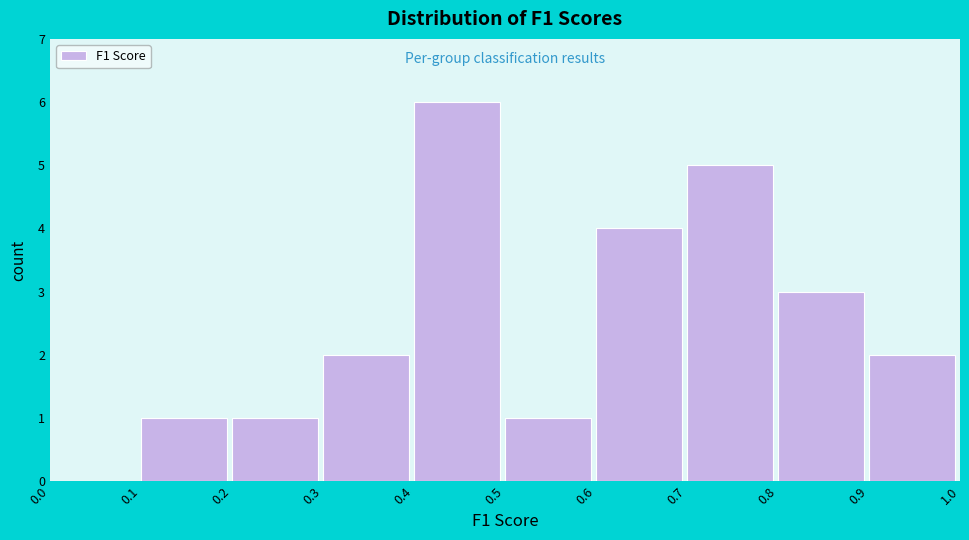

Reading left to right, transcribe this chart: for each bar, give the range it covers on the x-axis and its height. The values are not printed on the chart, so give them approximately, as read against the axis.

0.0 to 0.1: 0
0.1 to 0.2: 1
0.2 to 0.3: 1
0.3 to 0.4: 2
0.4 to 0.5: 6
0.5 to 0.6: 1
0.6 to 0.7: 4
0.7 to 0.8: 5
0.8 to 0.9: 3
0.9 to 1.0: 2